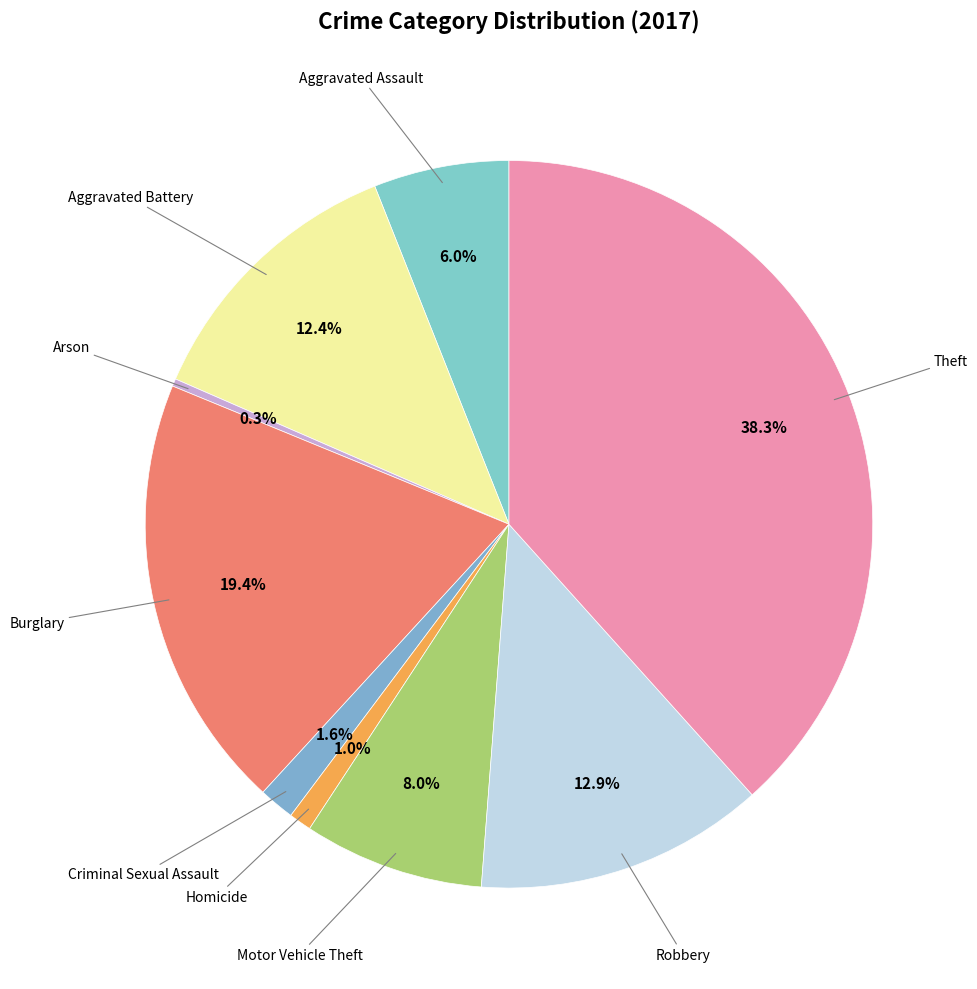

Count the number of slices in the pie.

9